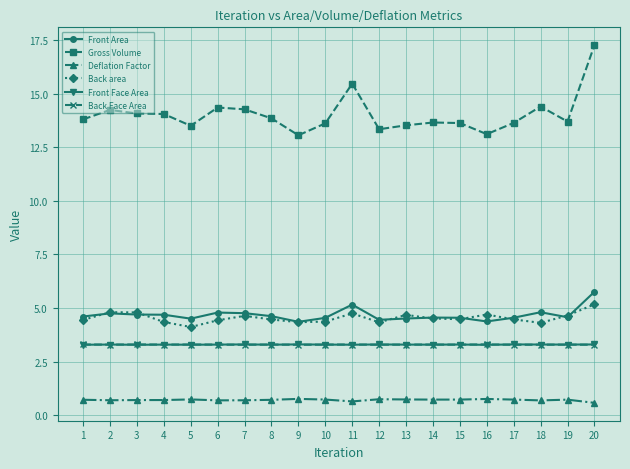

True or false: Deflation Factor and Front Area cross at least once.

False